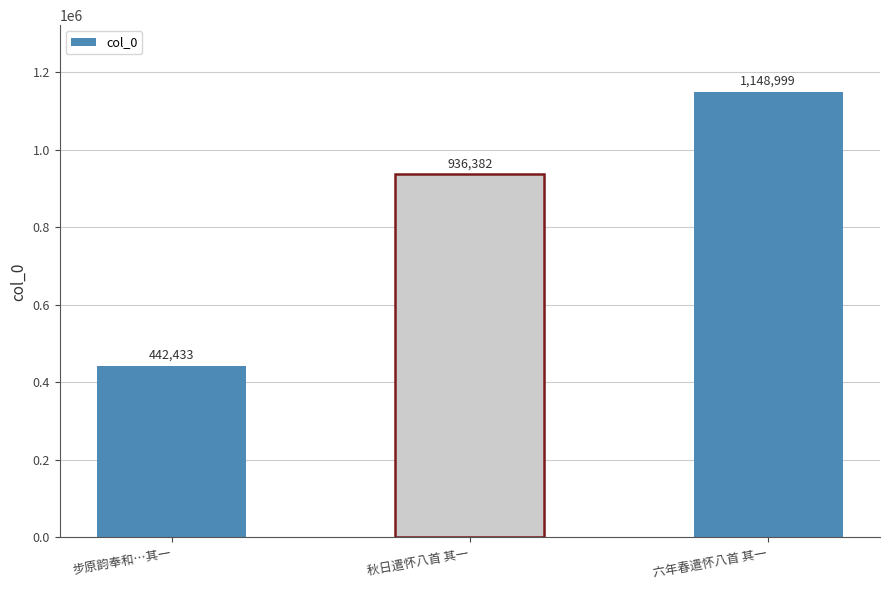

What is the label of the 1st bar from the right?

六年春遣怀八首 其一